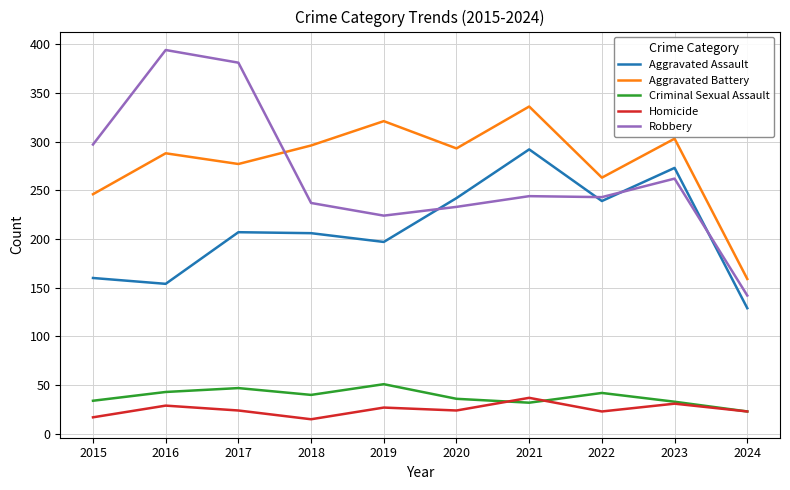

Rank the series at 2018 from highest to lowest value.

Aggravated Battery, Robbery, Aggravated Assault, Criminal Sexual Assault, Homicide